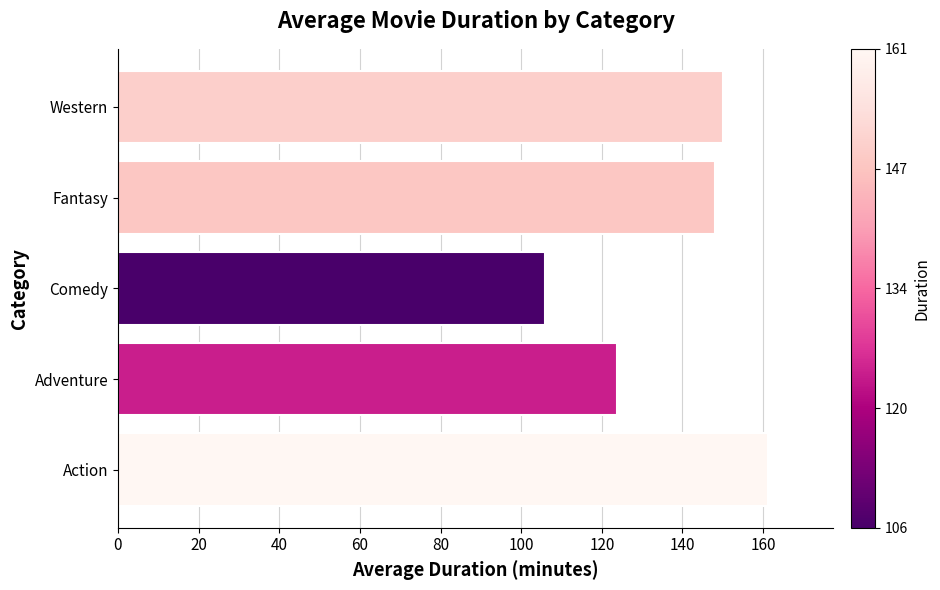

Which has a higher value, Action or Fantasy?

Action